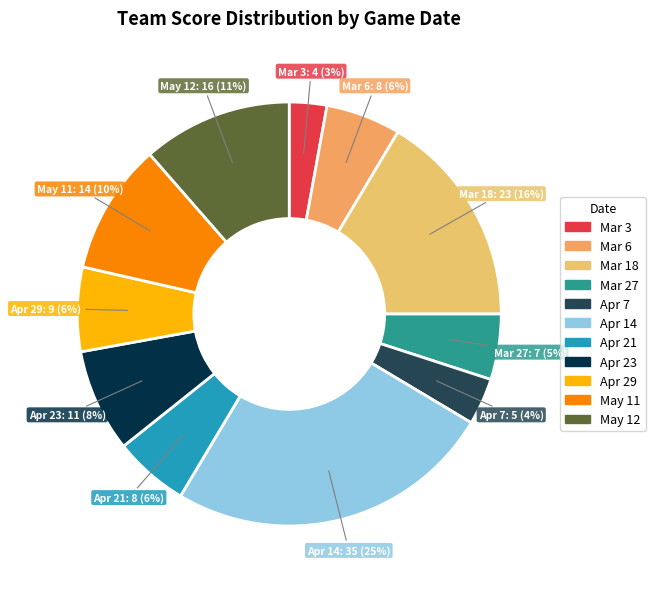

To the nearest percent, what is the combined percentage of Mar 18 and Apr 21?

22%